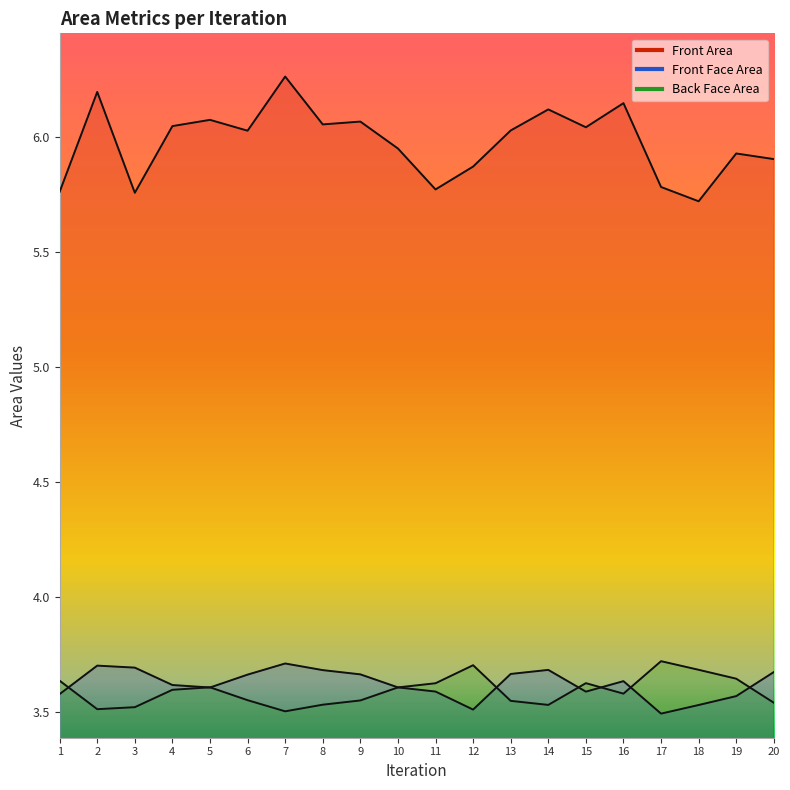

True or false: Front Area and Back Face Area cross at least once.

False